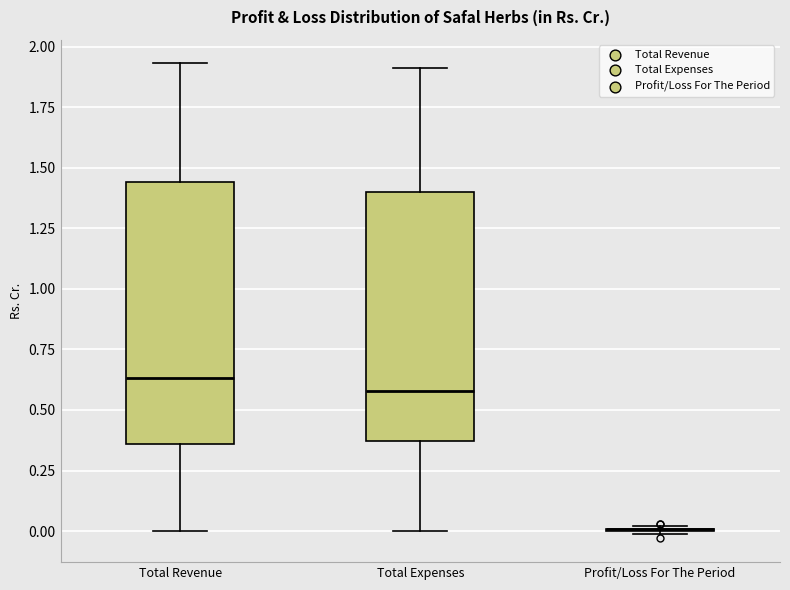

Comparing the boxes themselves (not the whiskers), which one is the tallest?

Total Revenue